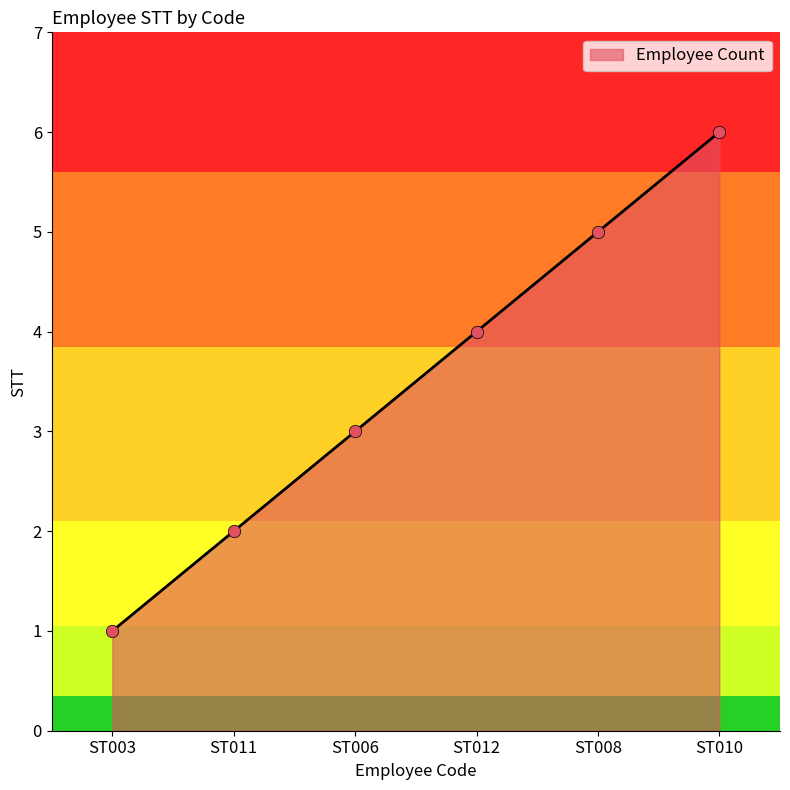

Between ST011 and ST006, which is larger?

ST006